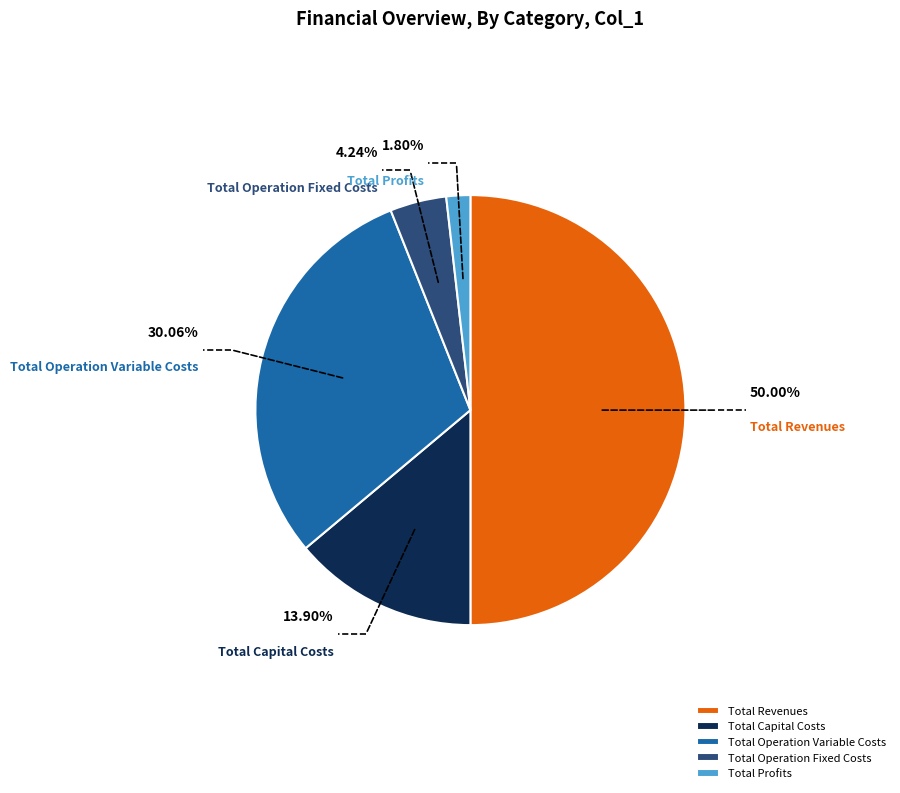

Does any single category account for the majority?

No